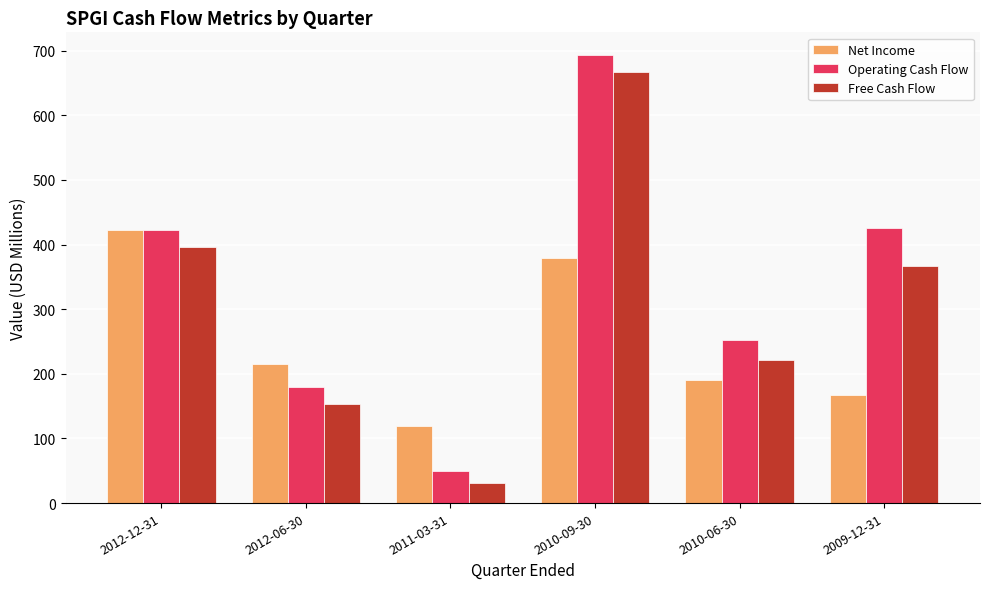

At which label does Free Cash Flow first exceed 366?

2012-12-31